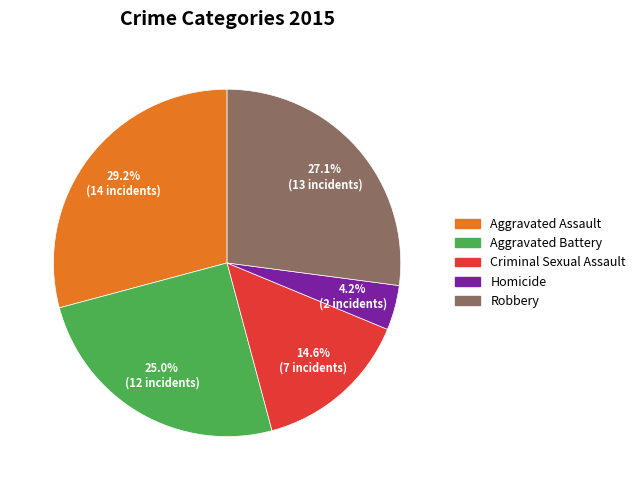

Which slice is the largest?

Aggravated Assault